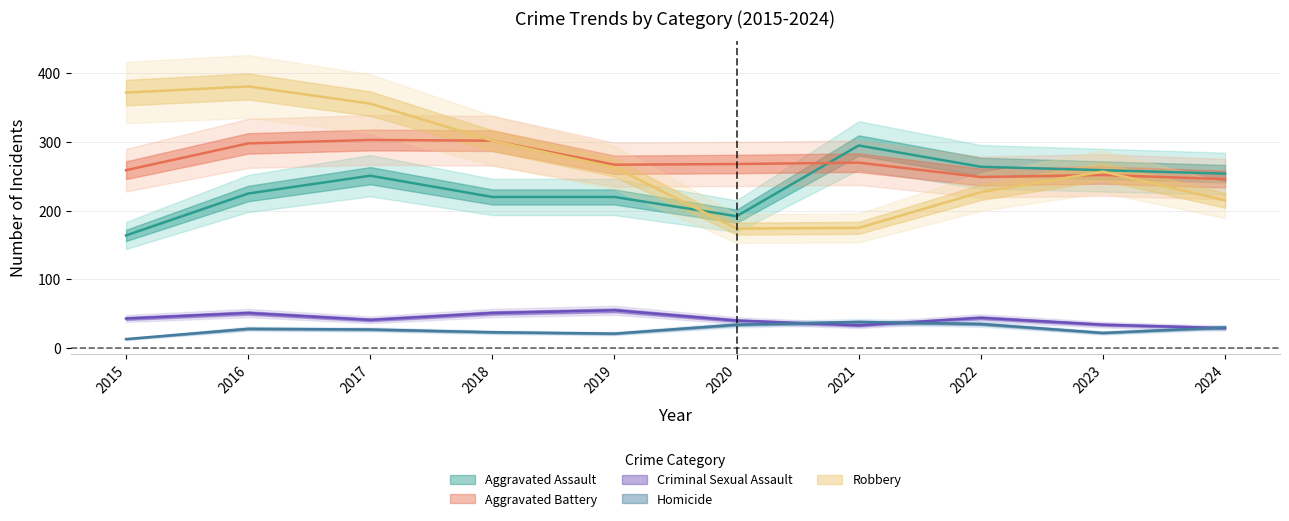

How many data points in Aggravated Battery are less than 268?

5